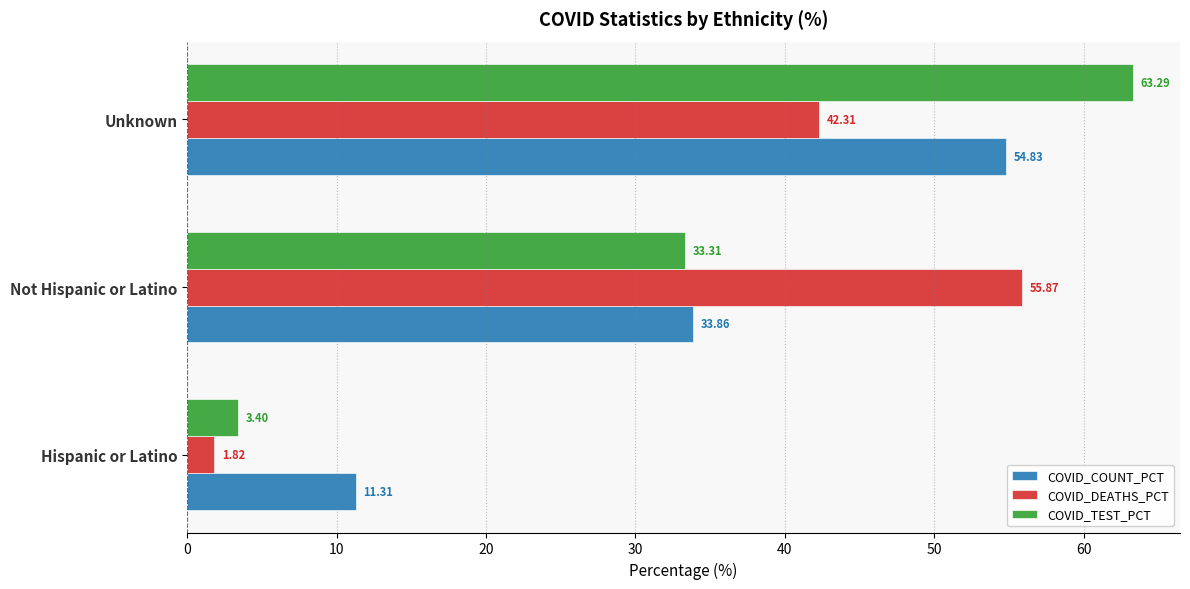

How many values in the COVID_COUNT_PCT series are below 33?

1